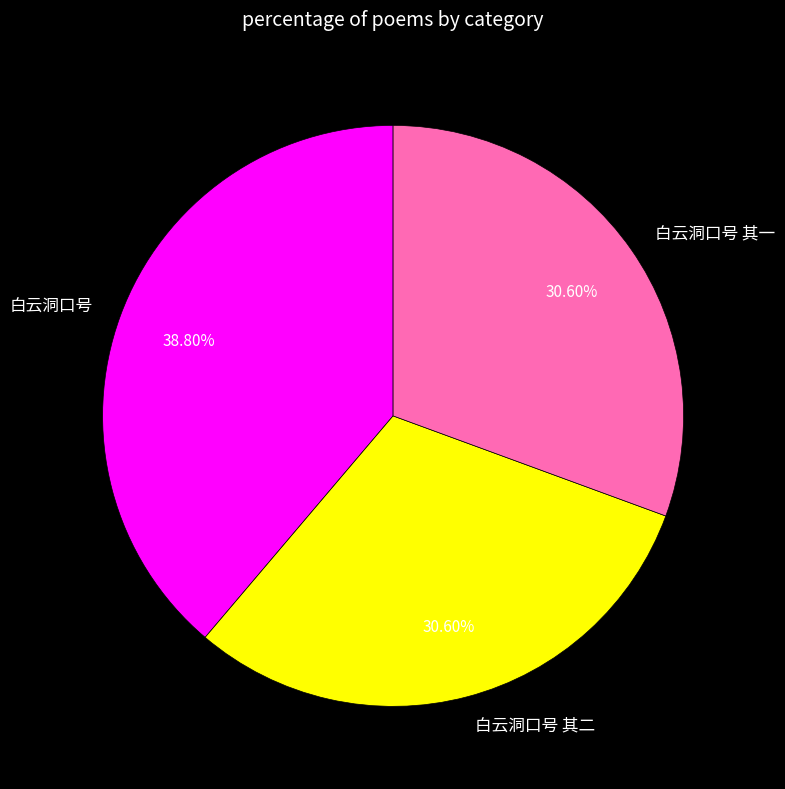

What is the total percentage of 白云洞口号 and 白云洞口号 其一?

69.4%